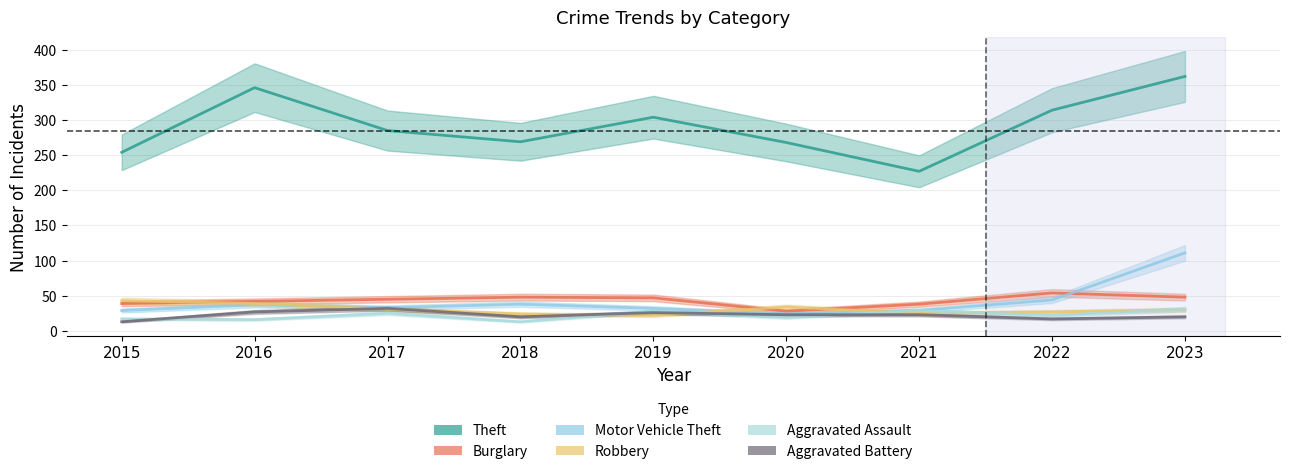

Which series has the widest spread of values?

Theft